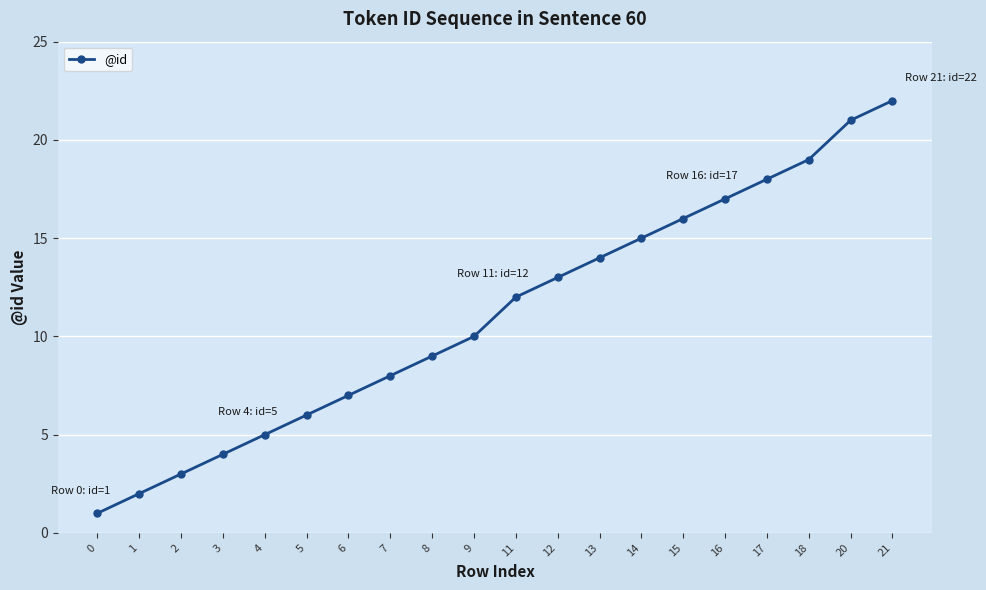

What is the difference between the maximum and minimum values?

21